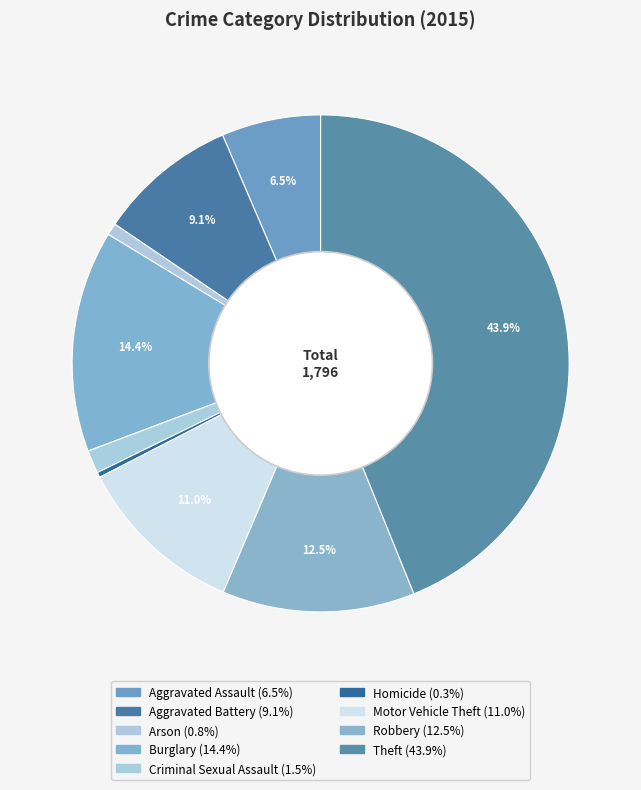

To the nearest percent, what portion does Aggravated Assault represent?

6%